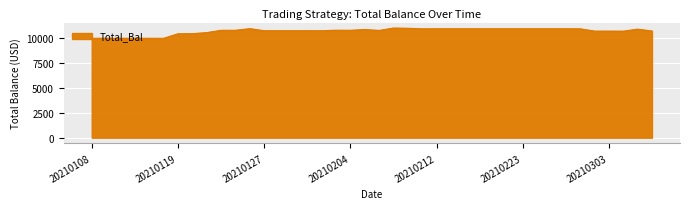

What is the smallest value displayed?

9995.1